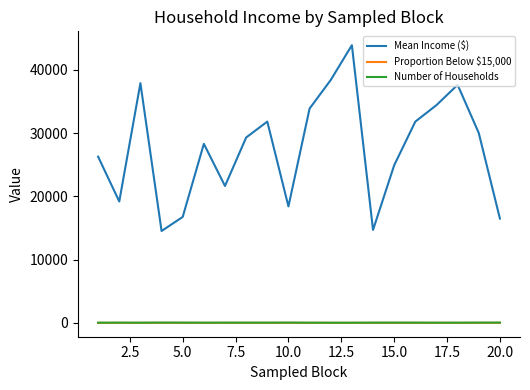

Which series has the widest spread of values?

Mean Income ($)